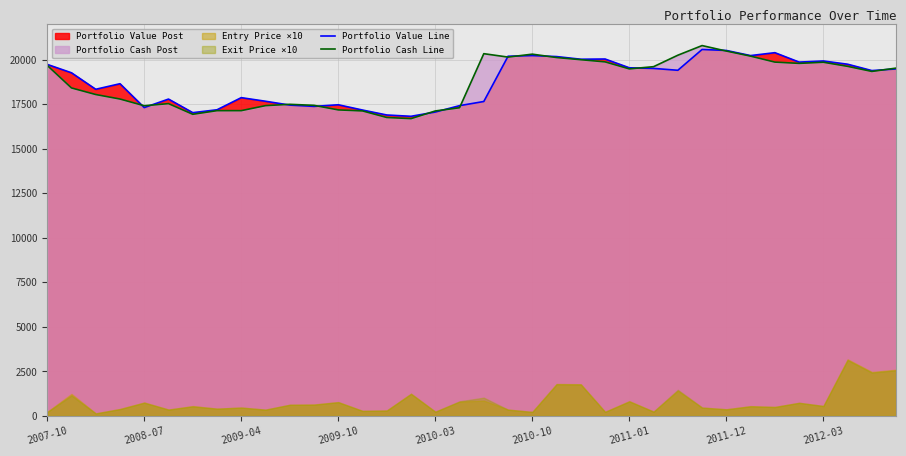

What value does the Portfolio Cash Line series have at 35?

19527.1